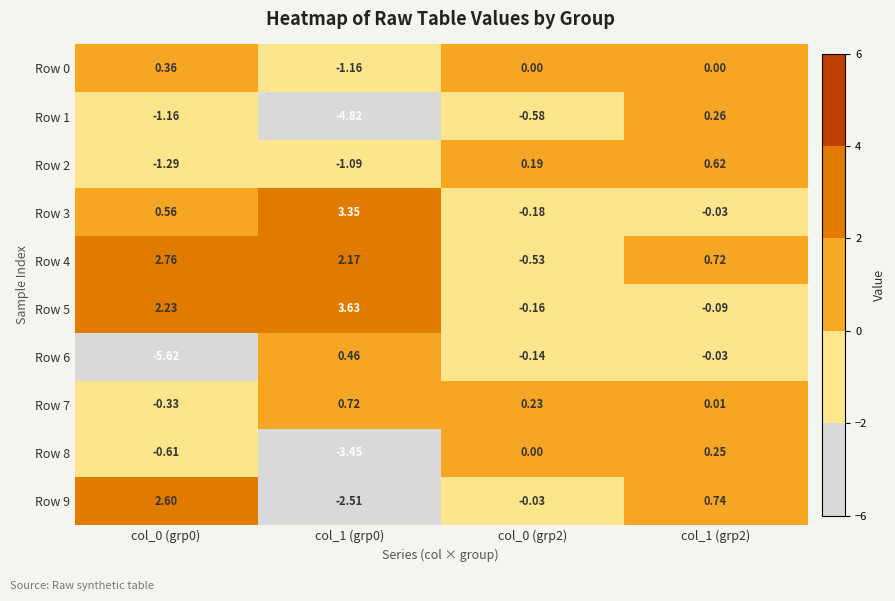

Is the value of Row 3 at col_1 (grp0) greater than the value of Row 2 at col_1 (grp0)?

Yes